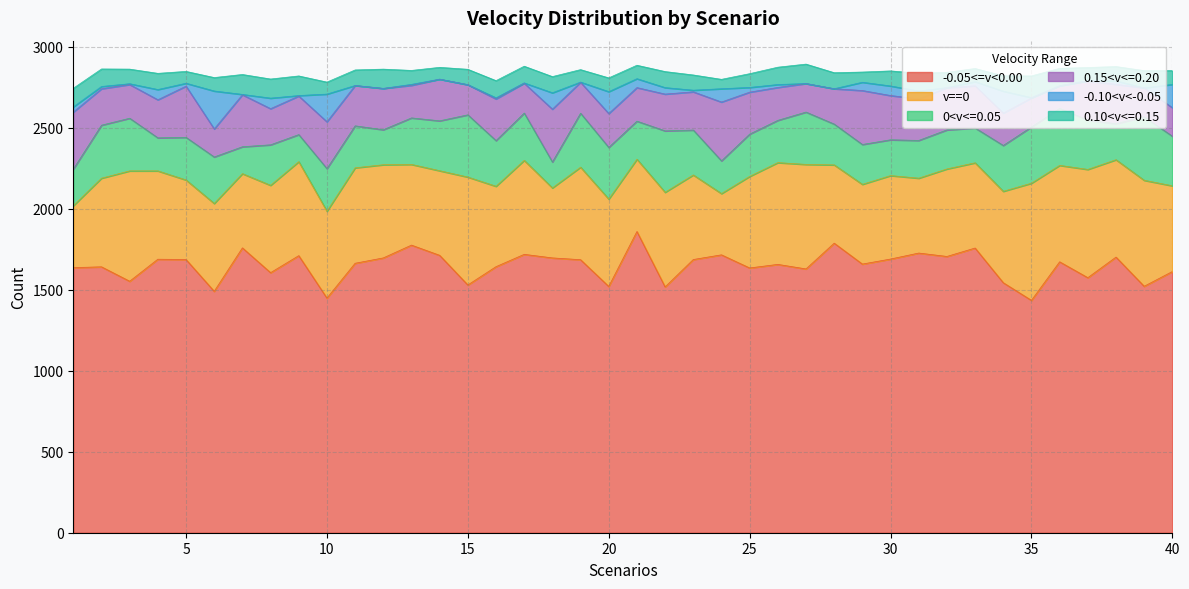

Rank the series at 34 from lowest to highest value.

0.10<v<=0.15, -0.10<v<-0.05, 0.15<v<=0.20, 0<v<=0.05, v==0, -0.05<=v<0.00